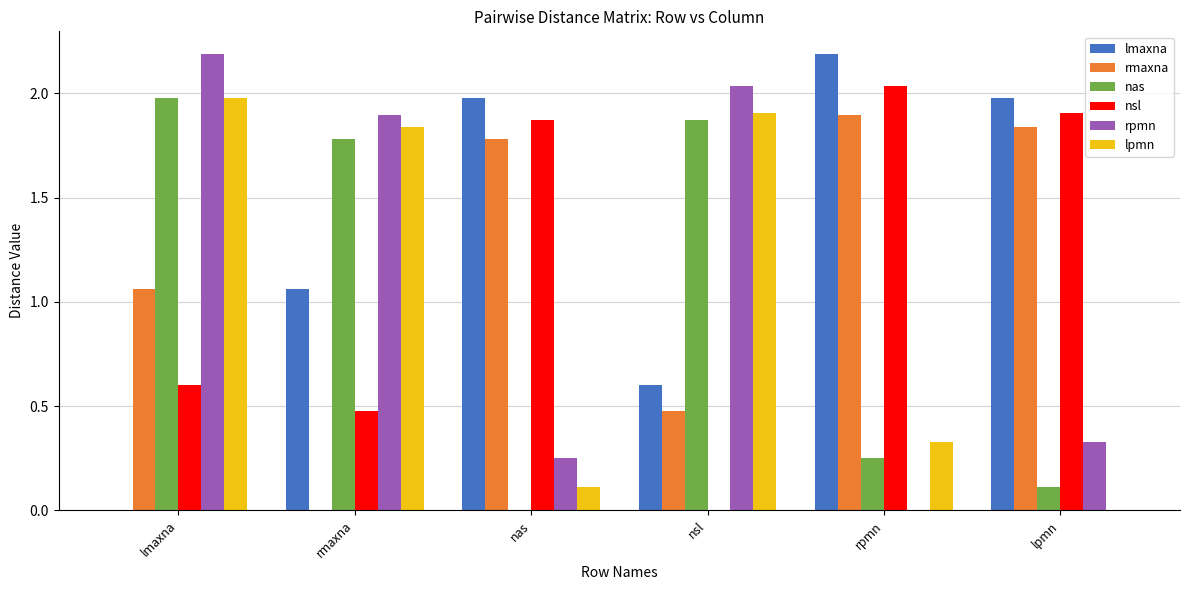

What is the sum of the lpmn values at nsl and lmaxna?

3.9